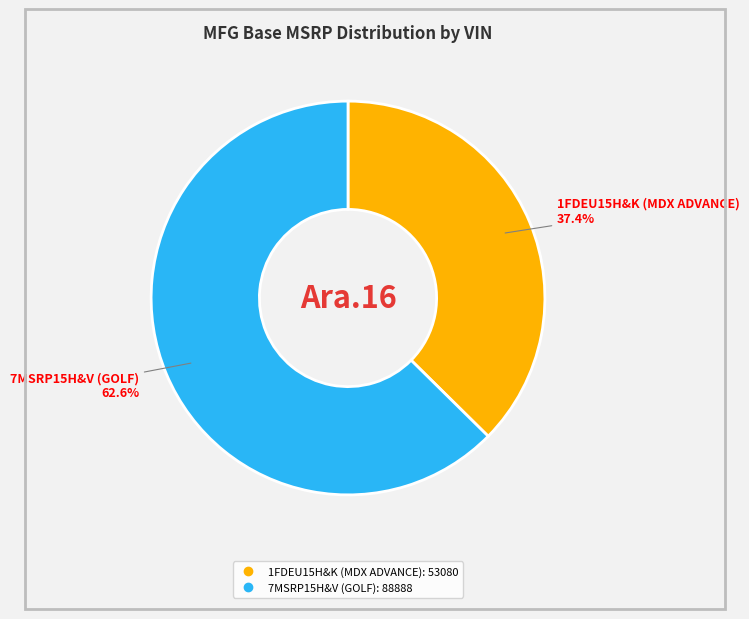

Is there a majority slice in this chart?

Yes